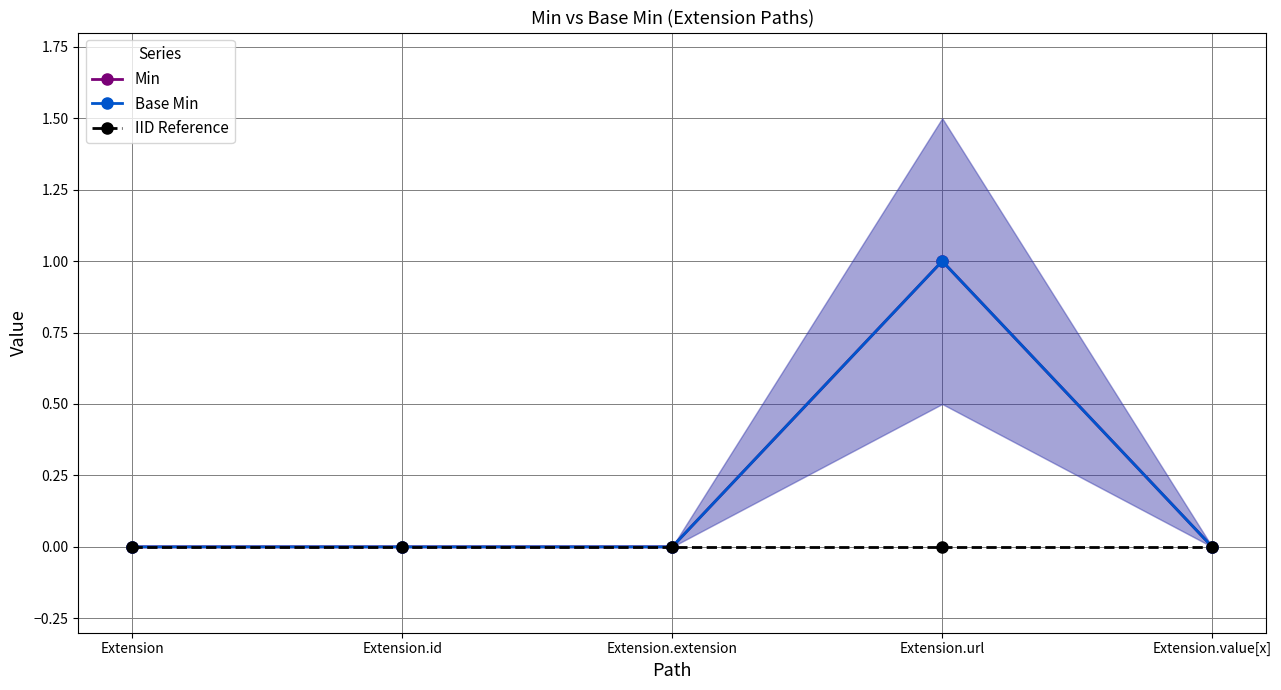

True or false: Min and IID Reference intersect in this chart.

False